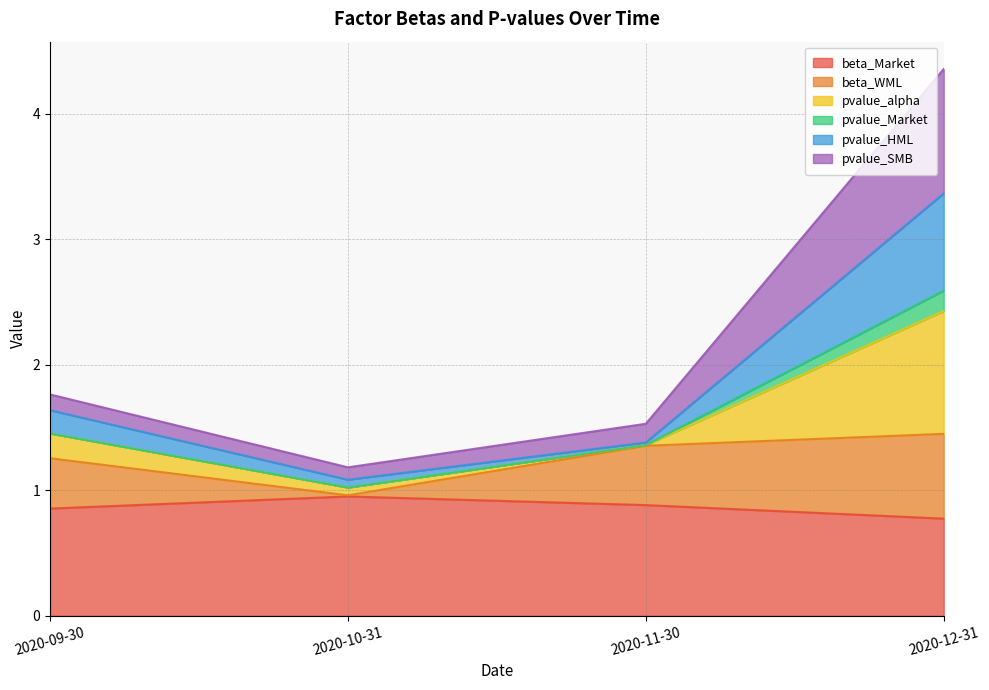

True or false: pvalue_HML and beta_Market cross at least once.

False